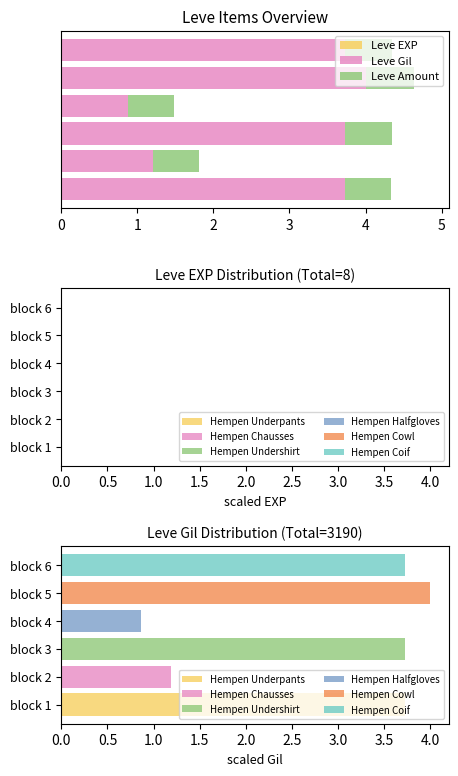

What is the average value of the Leve Amount series?

0.6